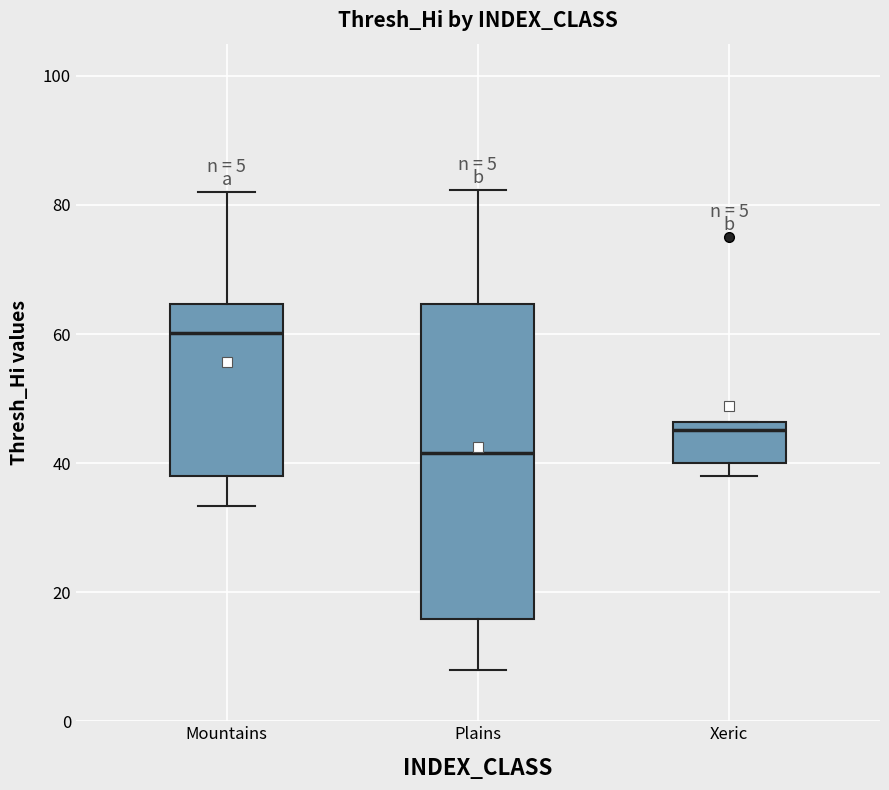

Which box has the lowest median line?

Plains